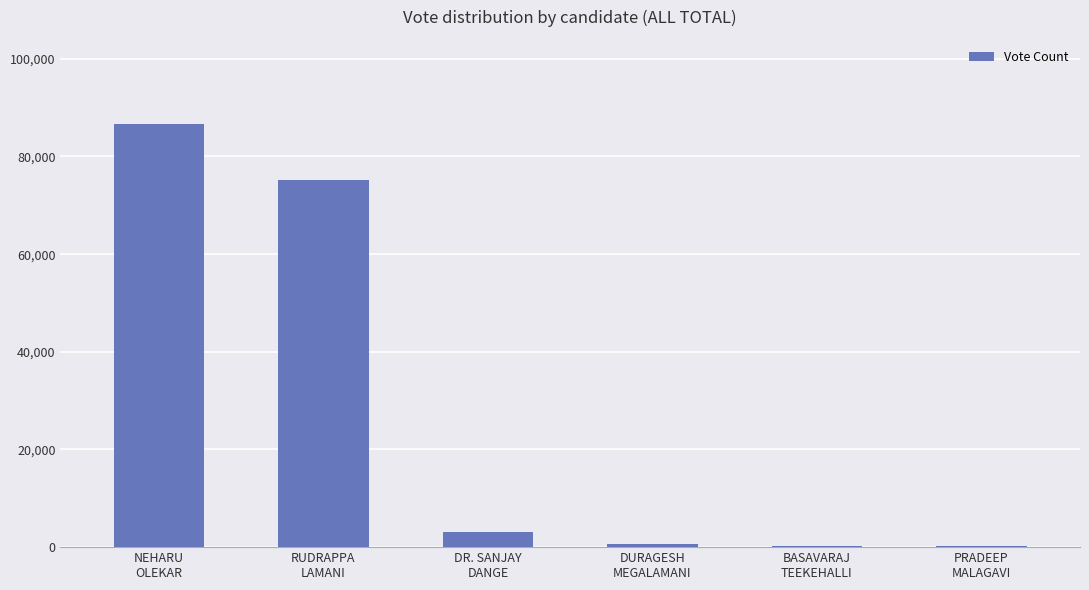

How many series are shown in this chart?

1